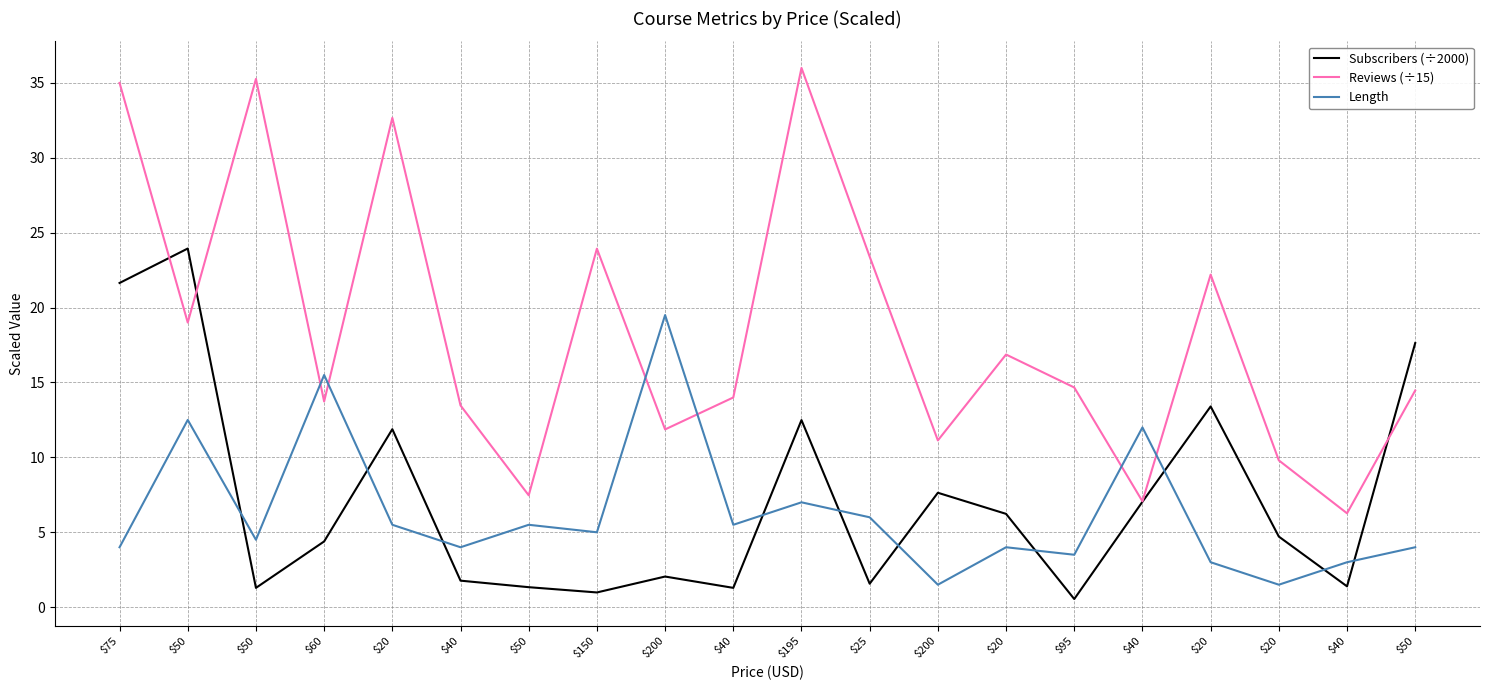

How many interior local peaks does the Subscribers (÷2000) series have?

6